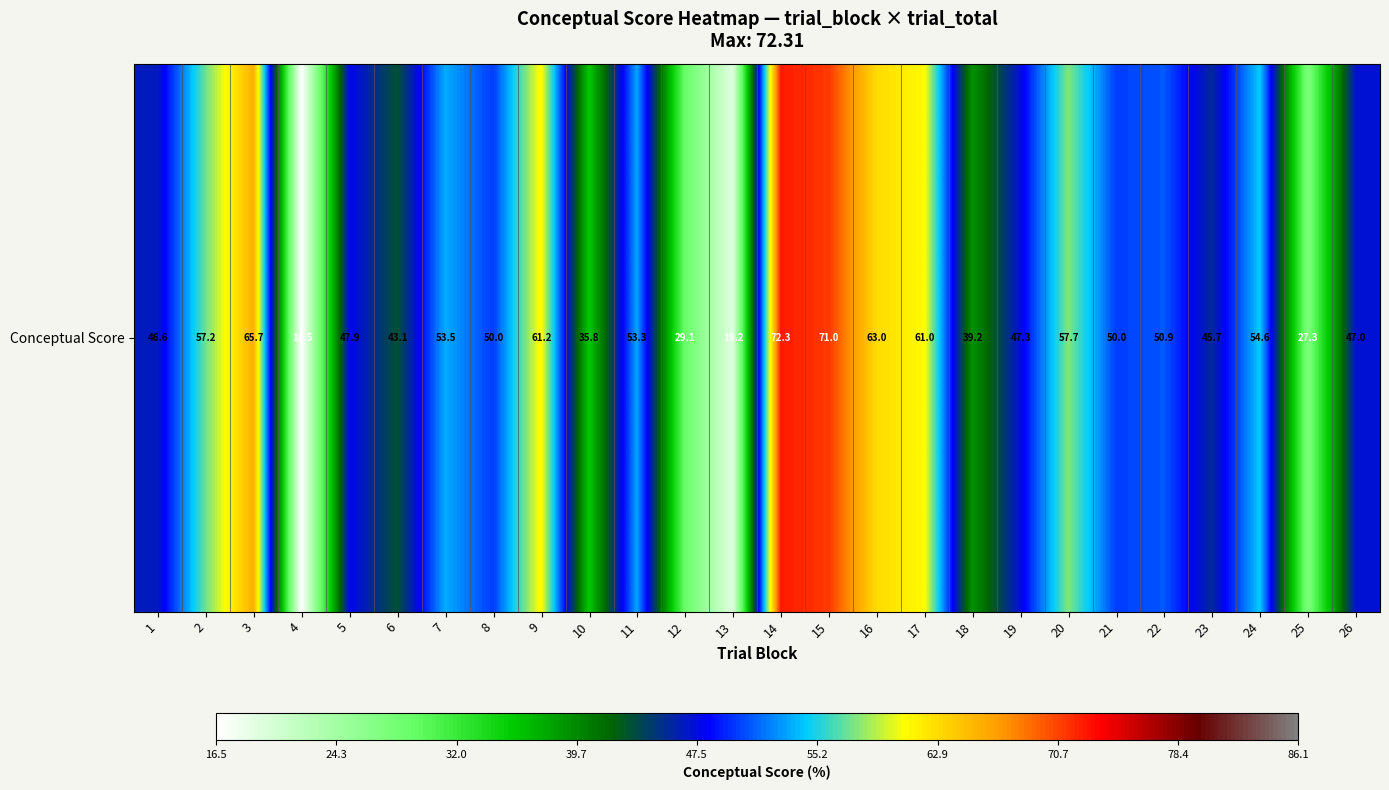

What is the difference between the second highest and second lowest values?

51.8